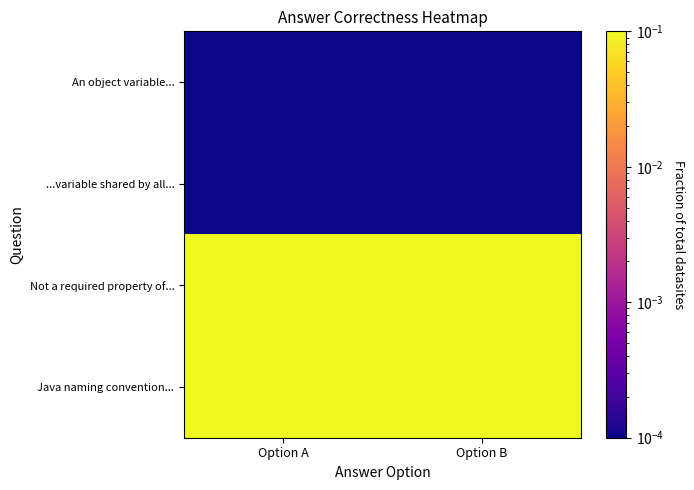

What is the spread (max minus min) of values at Option B?

1.0